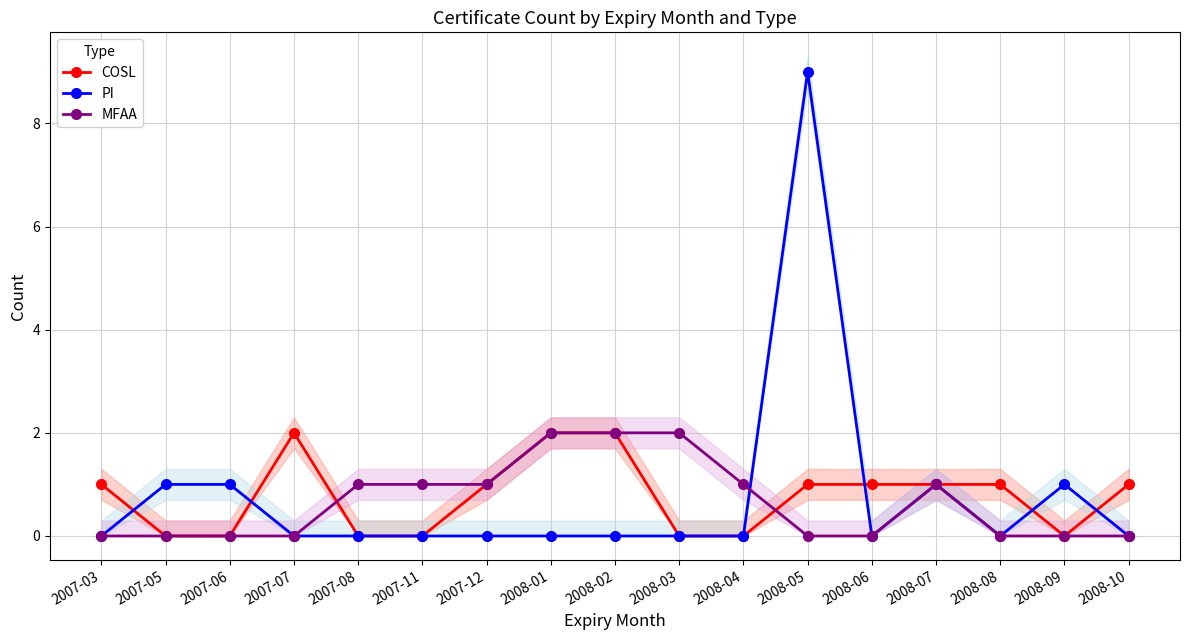

What is the total value across all series at 2007-05?

1